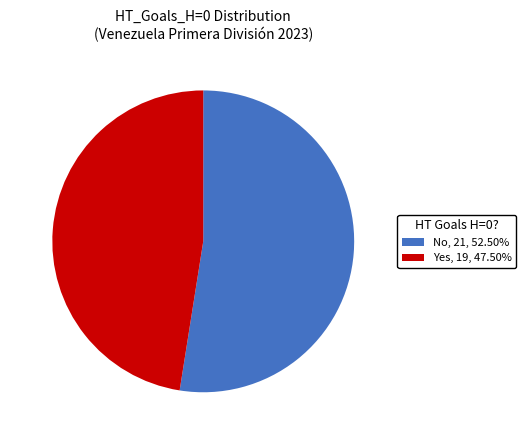

Does Yes account for over 50% of the chart?

No